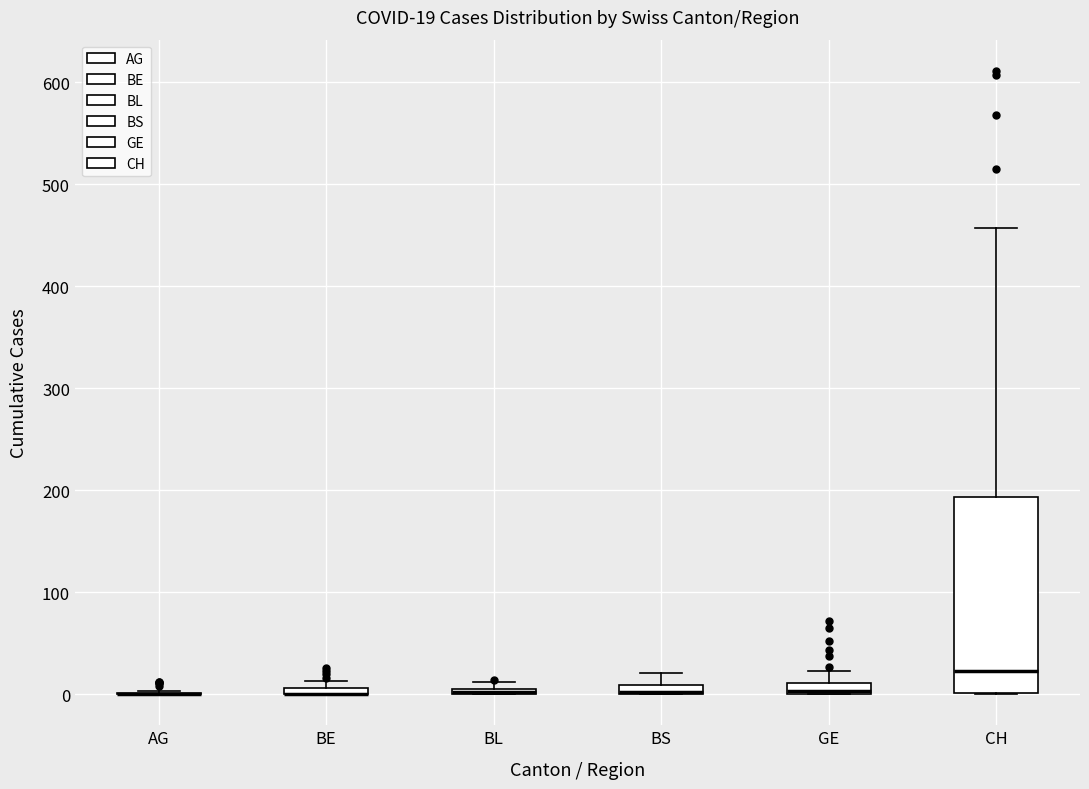

Comparing the boxes themselves (not the whiskers), which one is the tallest?

CH